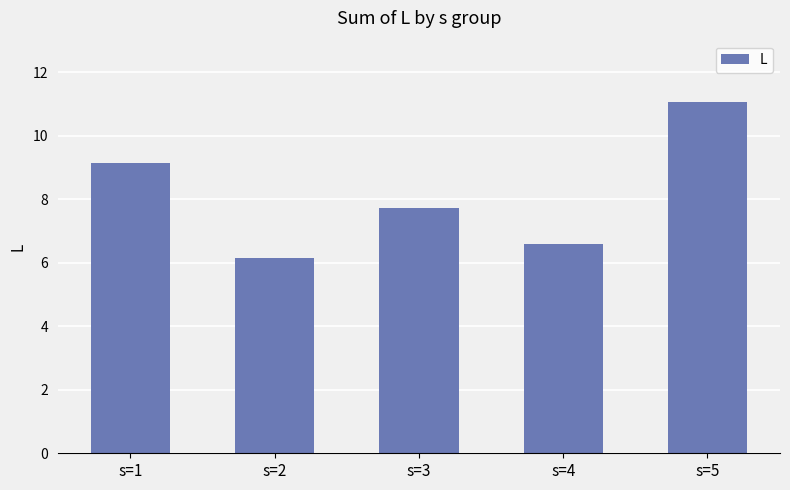

The value at s=5 is 11.1. True or false?

True